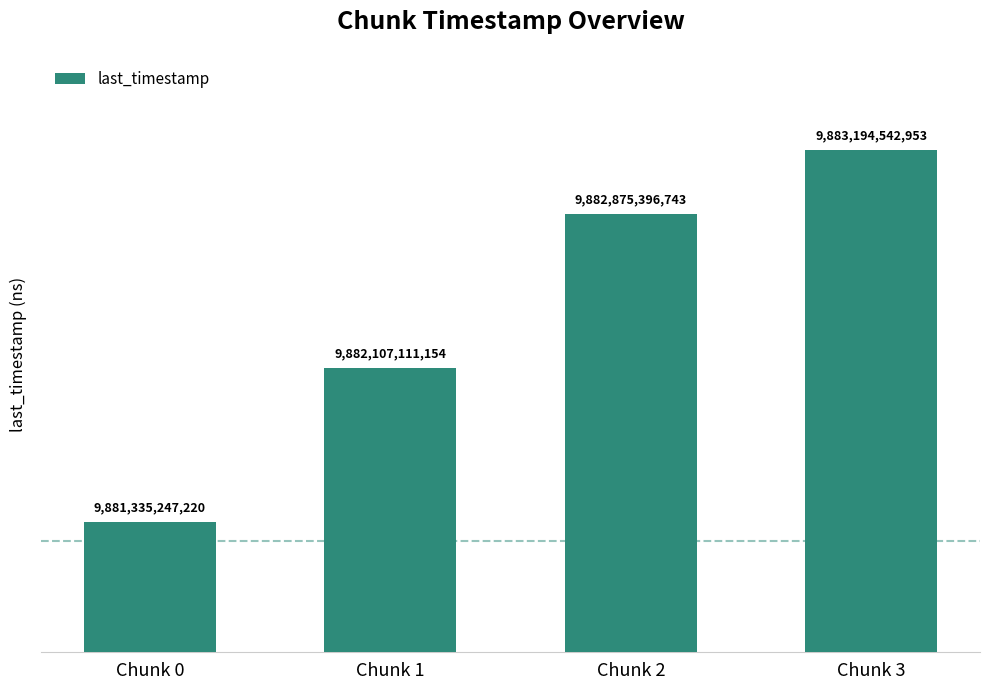

What is the change in value from Chunk 1 to Chunk 2?

+768285589